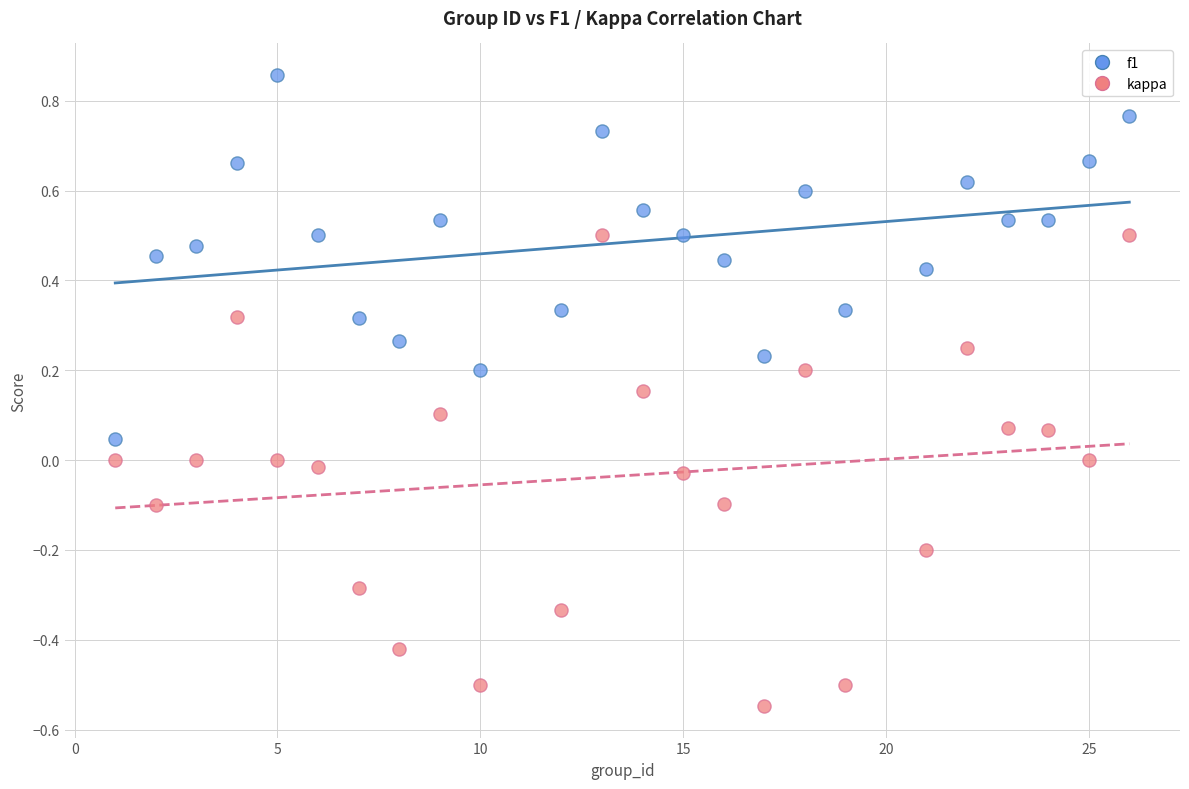

Which series has the largest Y range (max minus min)?

kappa